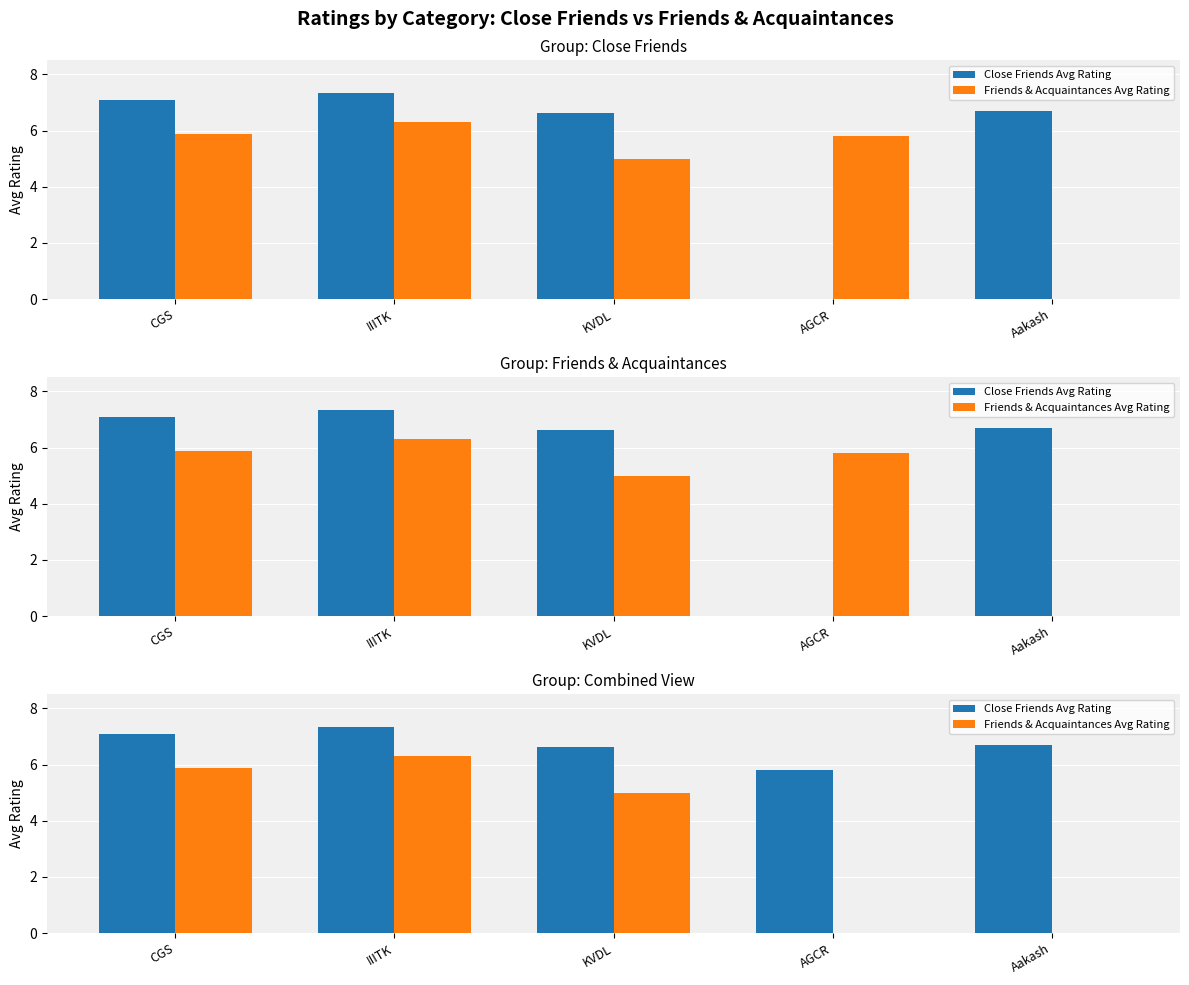

Does the chart contain any negative values?

No